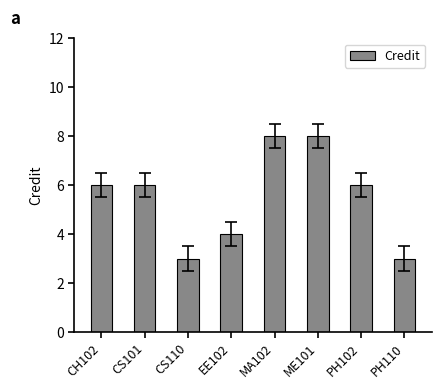

What is the minimum value shown in the chart?

3